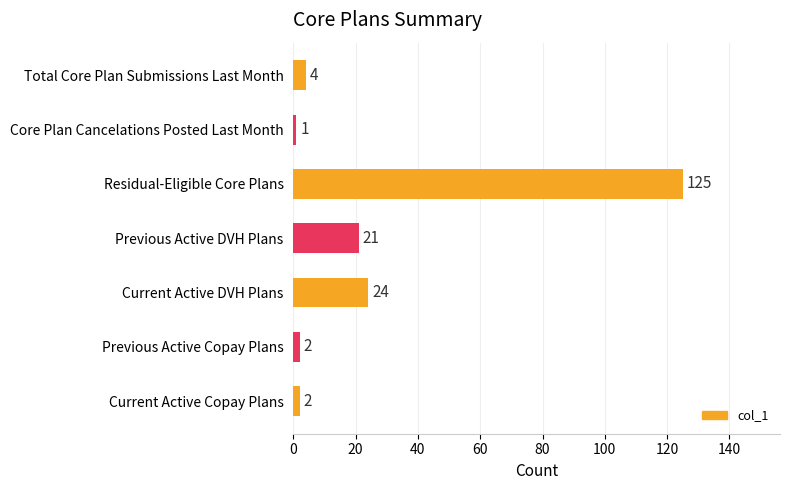

Where is the data nearest to the value 63?

Current Active DVH Plans